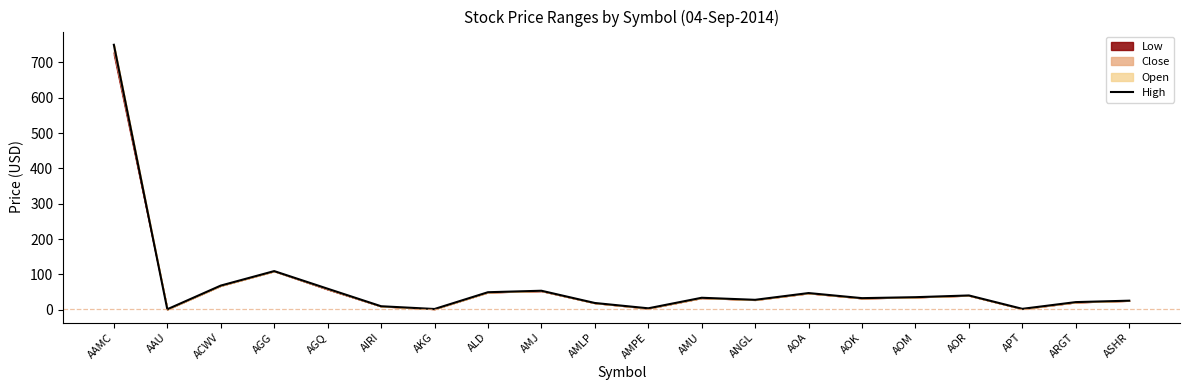

Reading left to right, transcribe all the data shown in this chart.

750.0	1.6	68.5	109.5	59.7	10.1	2.3	49.8	54.0	19.3	4.2	34.1	28.3	47.4	33.0	35.7	40.6	2.8	21.8	25.8